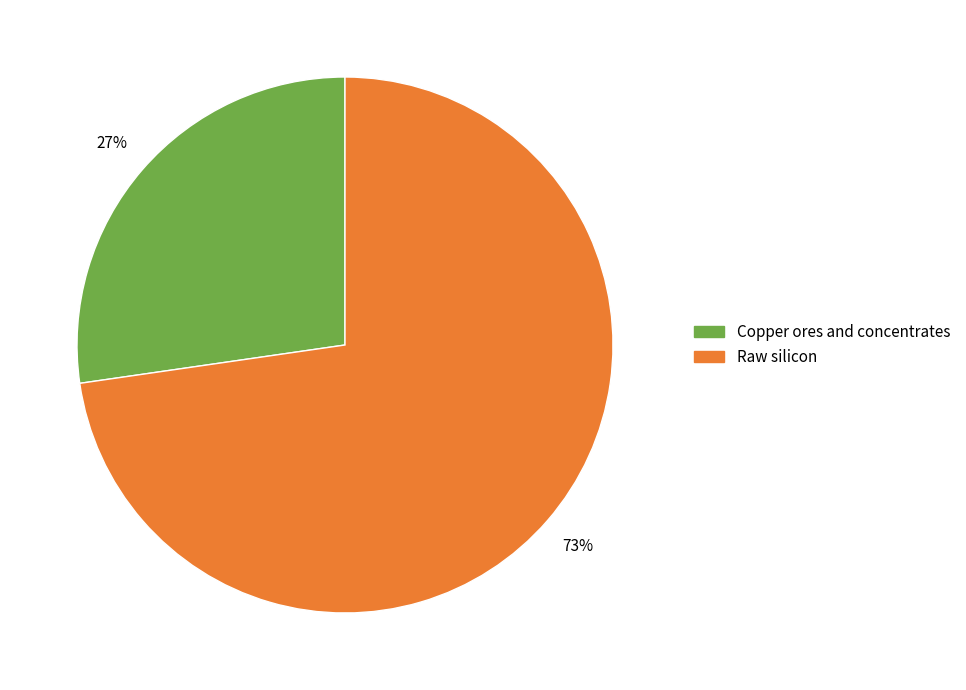

To the nearest percent, what is the average slice percentage?

50%